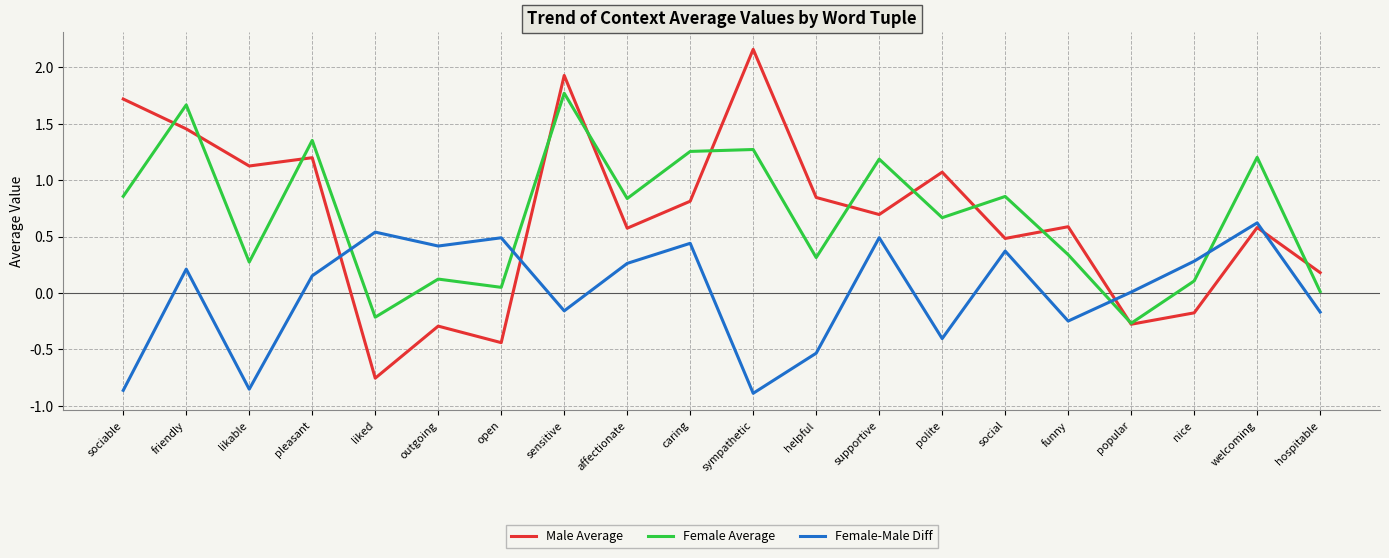

What is the total value across all series at supportive?

2.4